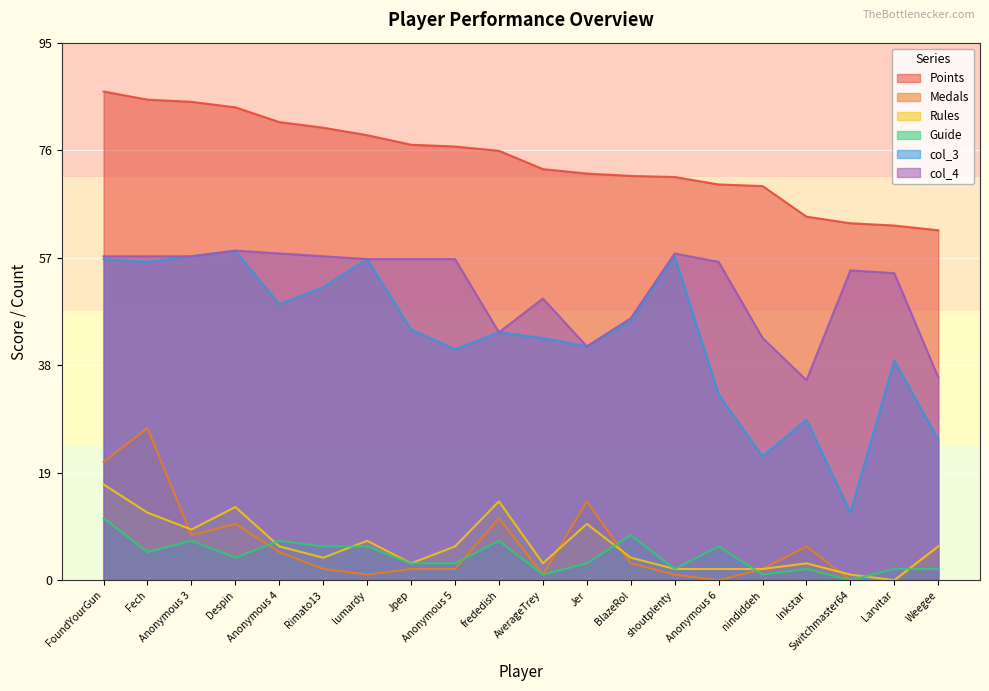

Is it true that col_4 equals 44.0 at frededish?

True